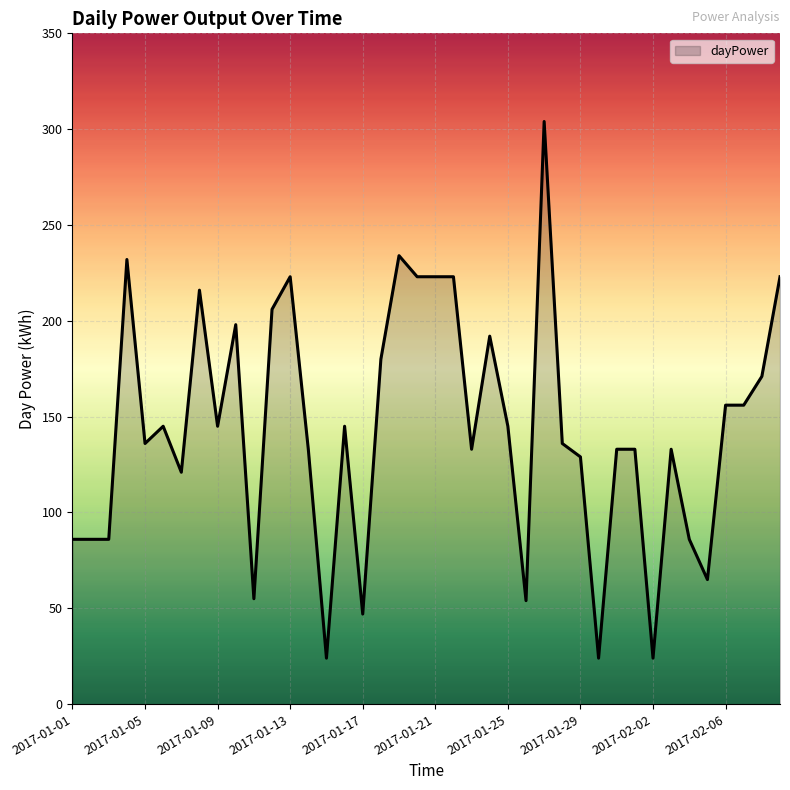

What is the smallest value displayed?

24